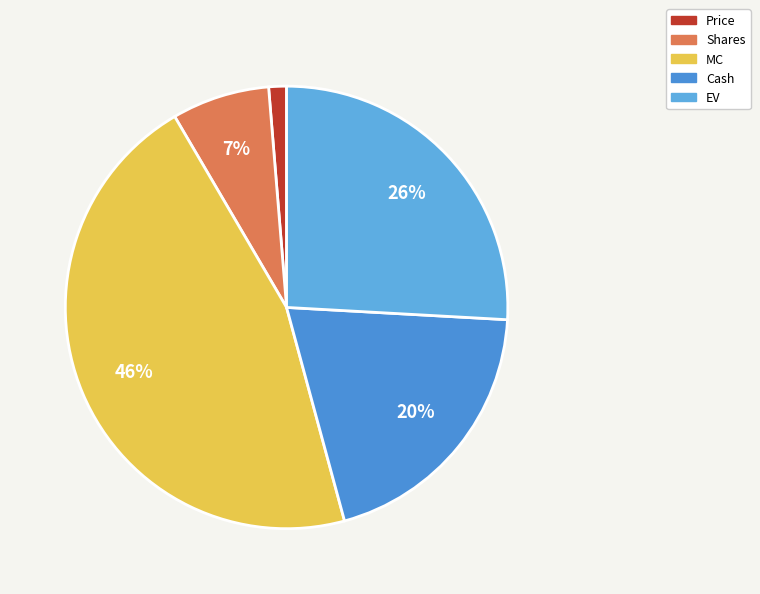

Rank the categories by value from lowest to highest.

Price, Shares, Cash, EV, MC